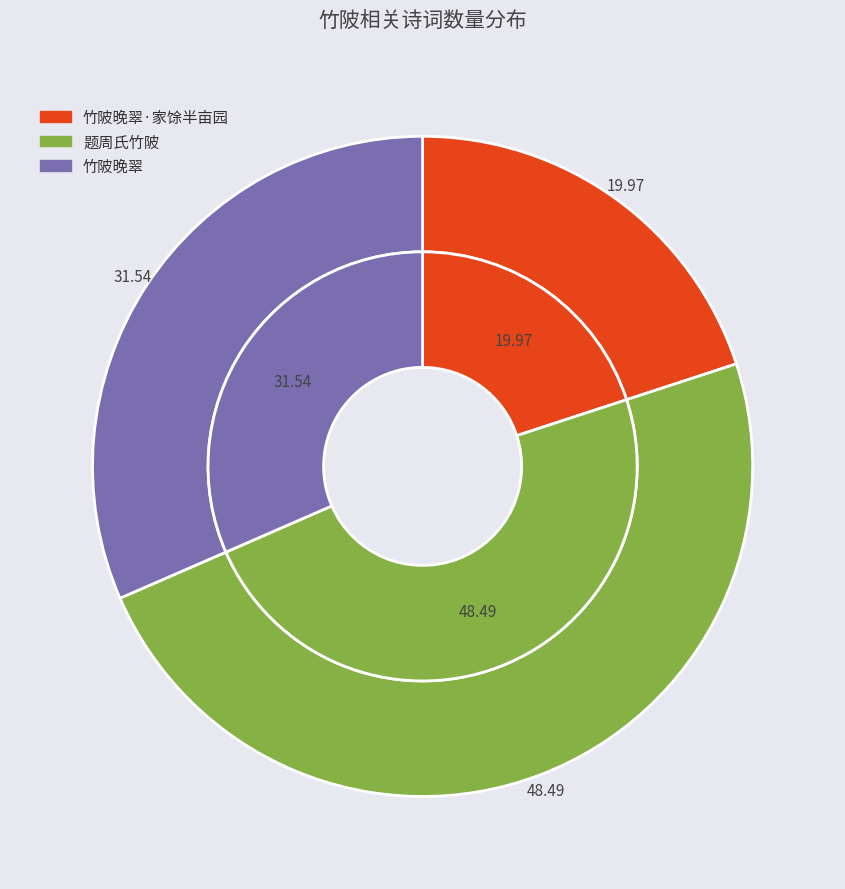

To the nearest percent, what is the difference between the largest and smallest slice percentages?

29%